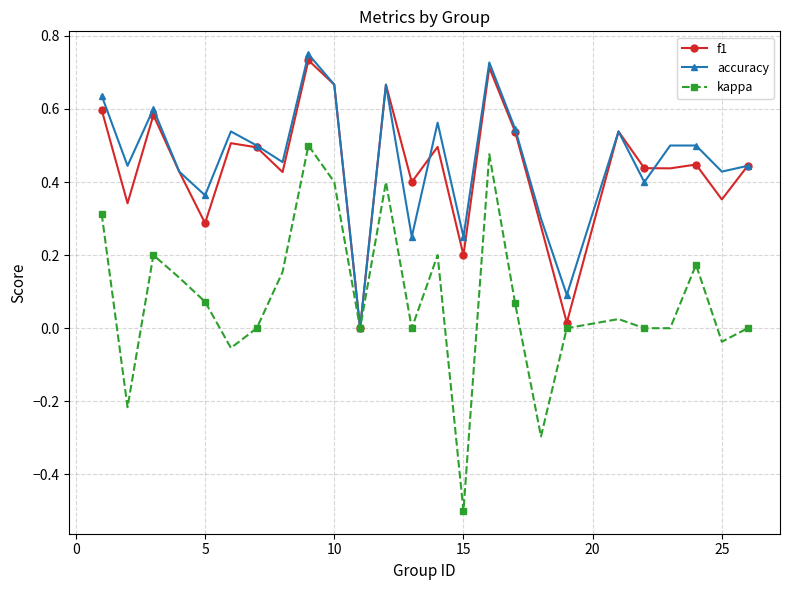

What is the minimum value for kappa?

-0.5